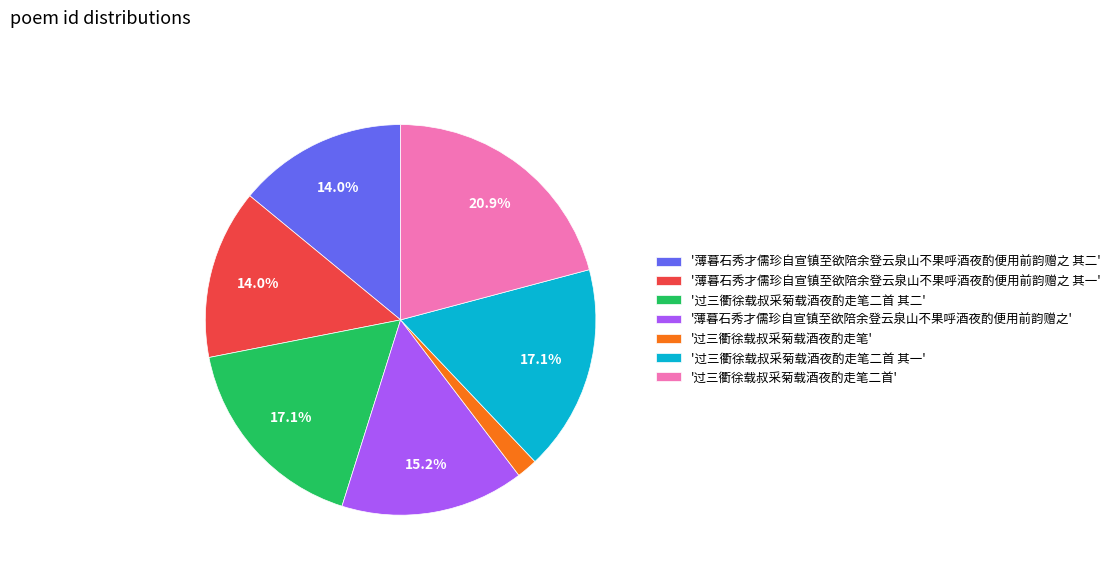

What percentage do '薄暮石秀才儒珍自宣镇至欲陪余登云泉山不果呼酒夜酌便用前韵赠之' and '过三衢徐载叔采菊载酒夜酌走笔二首 其二' together represent?

32.3%